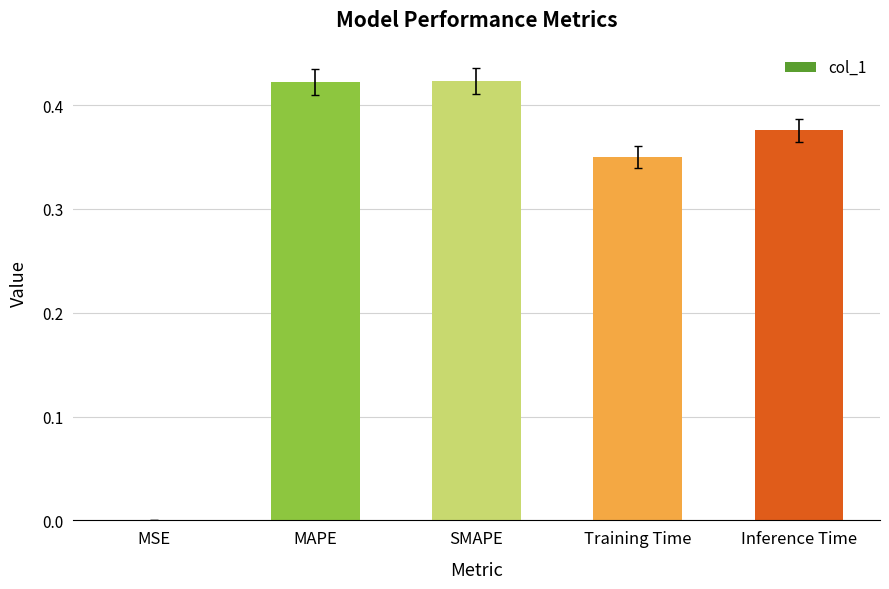

What is the sum of the values at SMAPE and Inference Time?

0.8